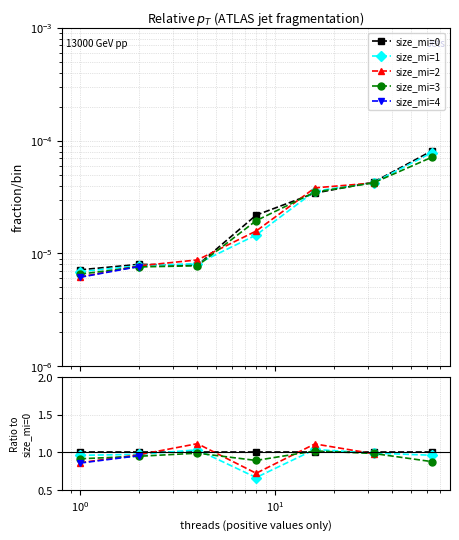

Which category has the highest value across all series?

64